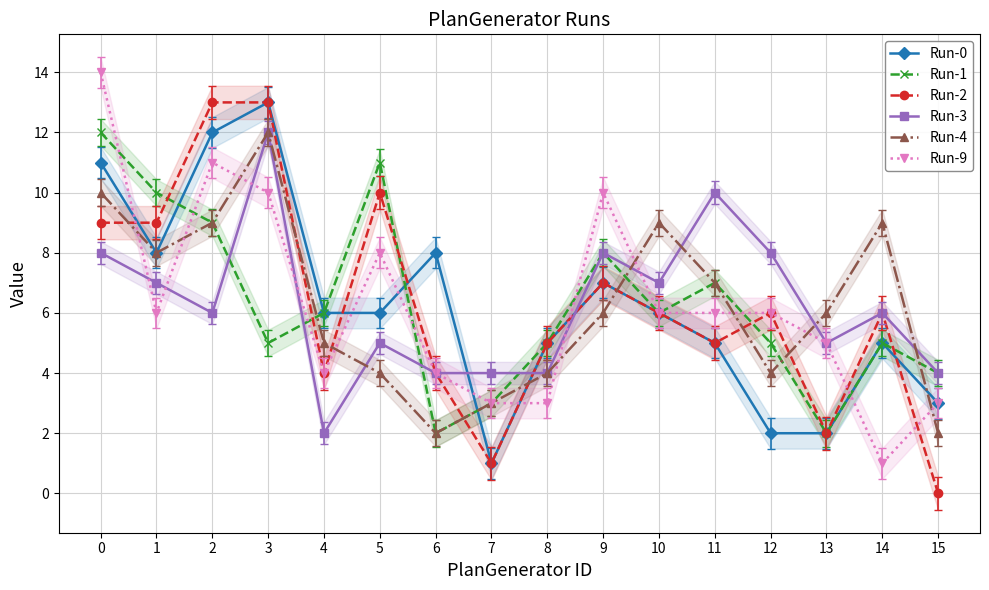

Reading left to right, extract all data points from this chart.

Run-0: 11	8	12	13	6	6	8	1	5	7	6	5	2	2	5	3
Run-1: 12	10	9	5	6	11	2	3	5	8	6	7	5	2	5	4
Run-2: 9	9	13	13	4	10	4	1	5	7	6	5	6	2	6	0
Run-3: 8	7	6	12	2	5	4	4	4	8	7	10	8	5	6	4
Run-4: 10	8	9	12	5	4	2	3	4	6	9	7	4	6	9	2
Run-9: 14	6	11	10	4	8	4	3	3	10	6	6	6	5	1	3